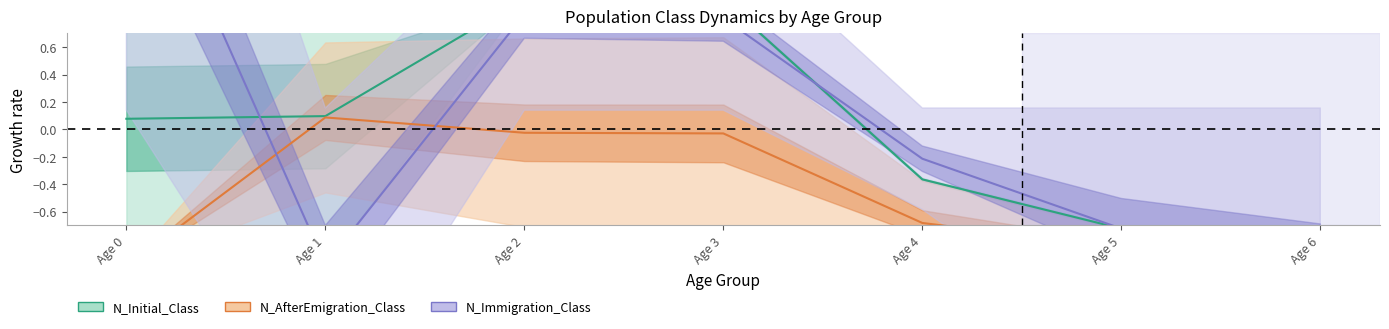

What is the value of the N_Immigration_Class point at the 7th from the left?

-1.0